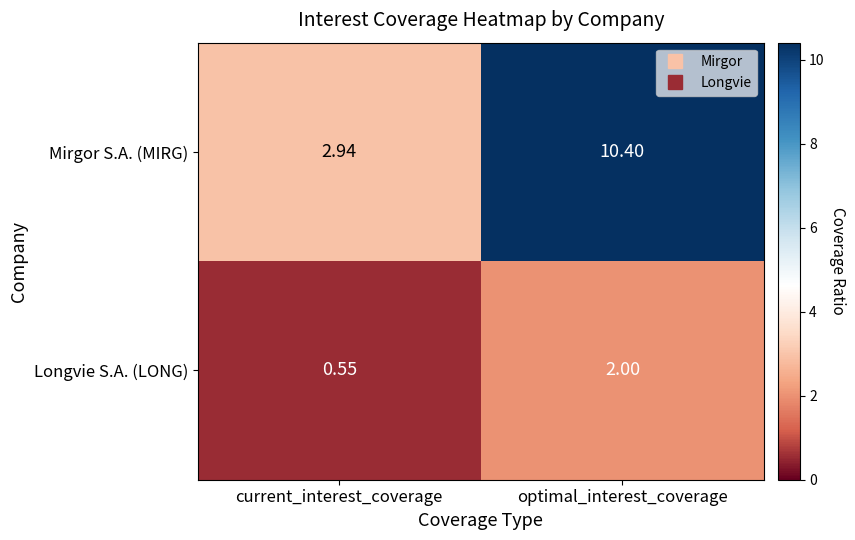

At which category does the chart reach its minimum across all series?

current_interest_coverage